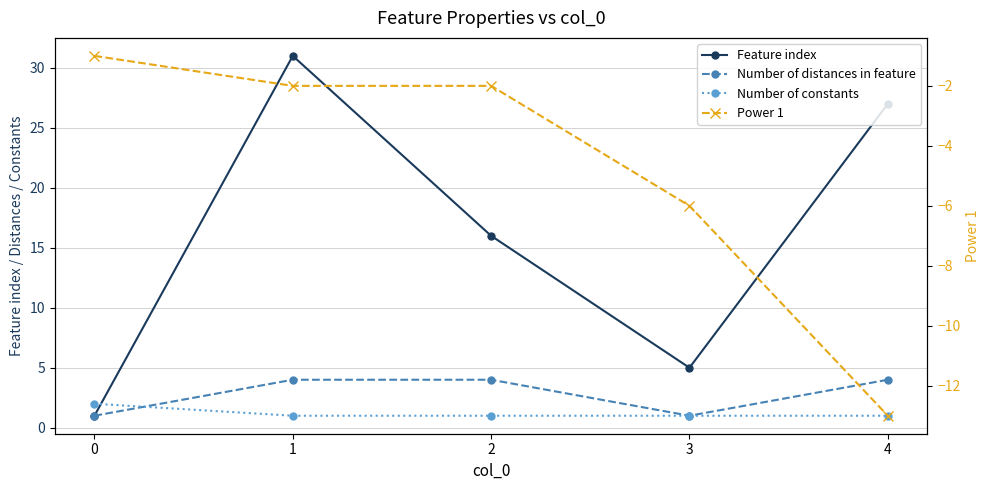

Is the value of Feature index at 2 greater than the value of Number of constants at 4?

Yes